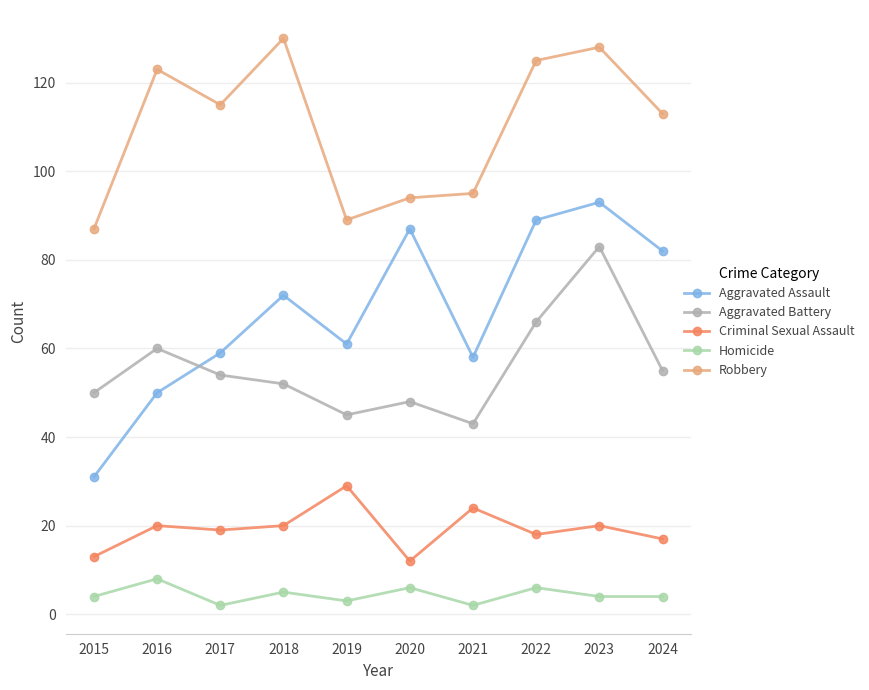

Reading left to right, what are all the values shown in this chart?

Aggravated Assault: 2015=31	2016=50	2017=59	2018=72	2019=61	2020=87	2021=58	2022=89	2023=93	2024=82
Aggravated Battery: 2015=50	2016=60	2017=54	2018=52	2019=45	2020=48	2021=43	2022=66	2023=83	2024=55
Criminal Sexual Assault: 2015=13	2016=20	2017=19	2018=20	2019=29	2020=12	2021=24	2022=18	2023=20	2024=17
Homicide: 2015=4	2016=8	2017=2	2018=5	2019=3	2020=6	2021=2	2022=6	2023=4	2024=4
Robbery: 2015=87	2016=123	2017=115	2018=130	2019=89	2020=94	2021=95	2022=125	2023=128	2024=113